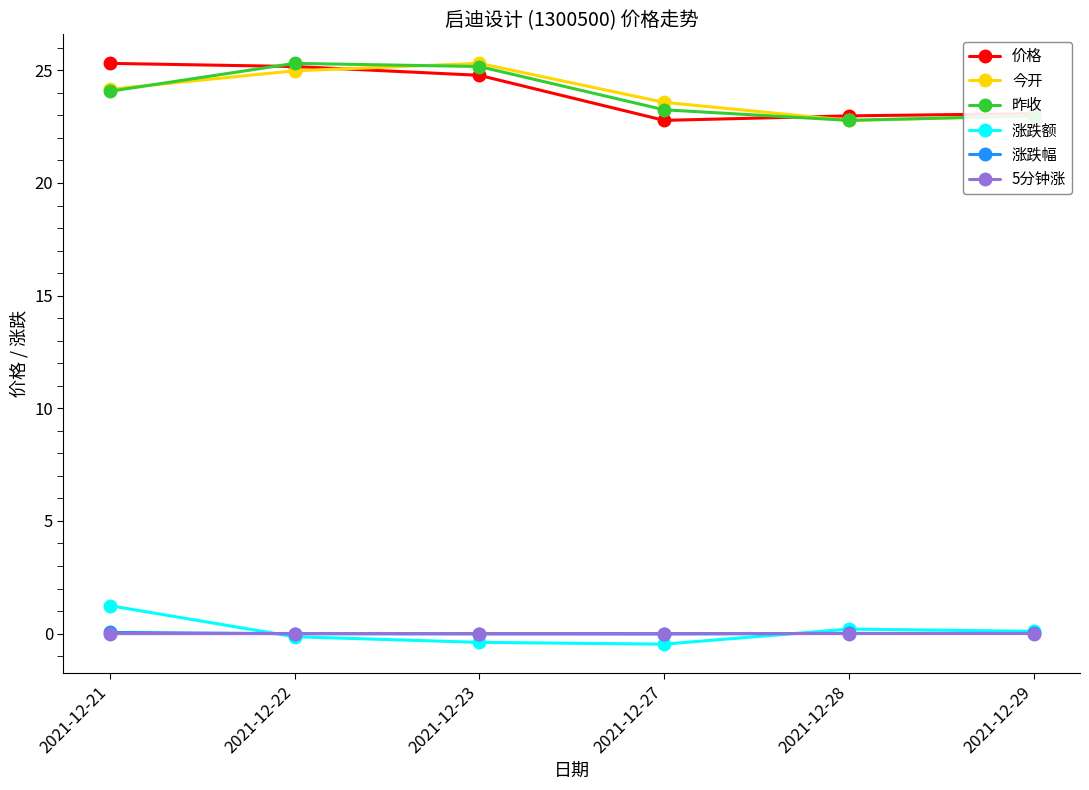

What value does the 涨跌额 series have at 2021-12-22?

-0.1